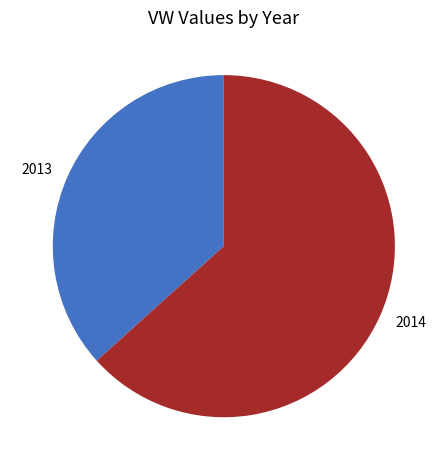

Approximately how many times larger is the value at 2013 compared to 2014?

0.6